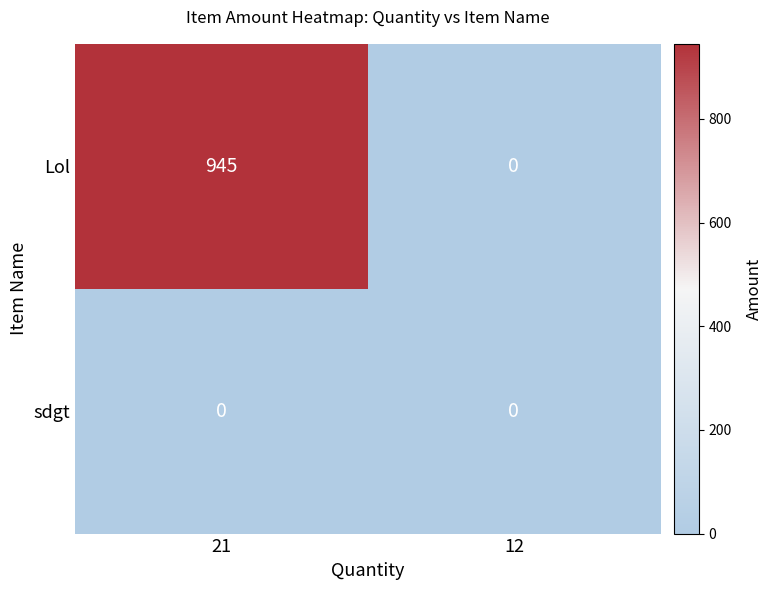

True or false: Lol has a value of 945 at 21.

True